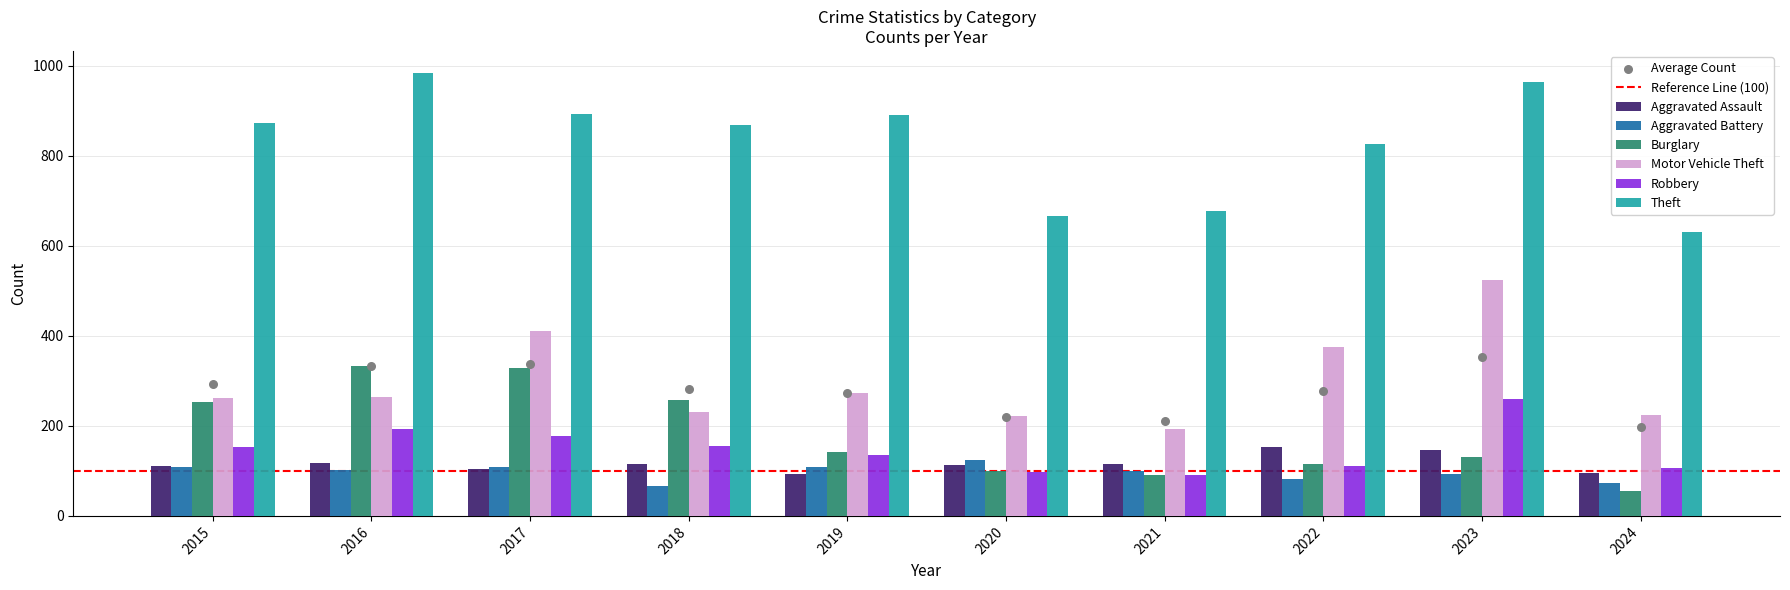

Is the value of Theft at 2017 greater than the value of Robbery at 2024?

Yes